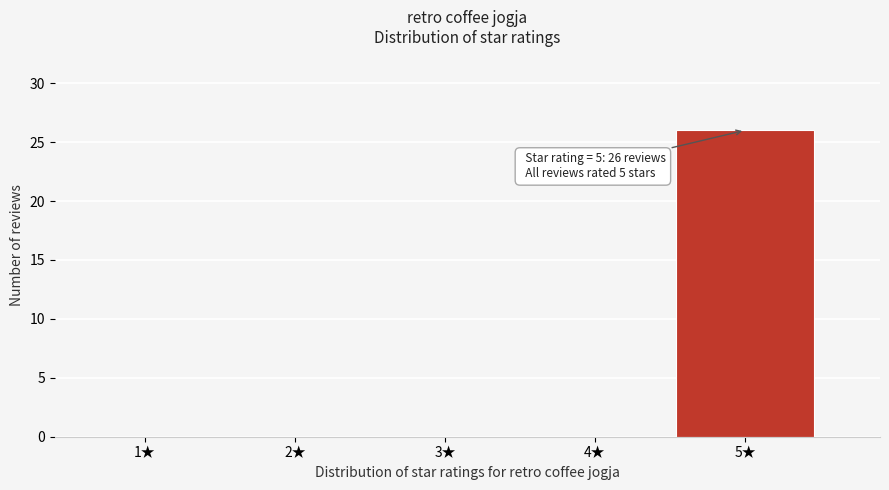

Reading left to right, list all the values displayed in this chart.

1★=0	2★=0	3★=0	4★=0	5★=26